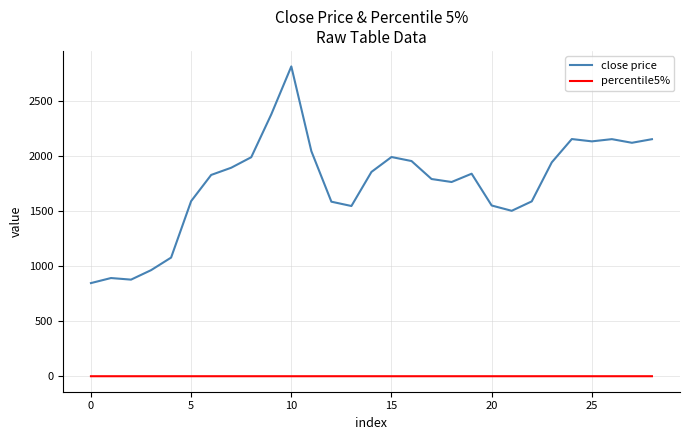

Count the number of data series in this chart.

2